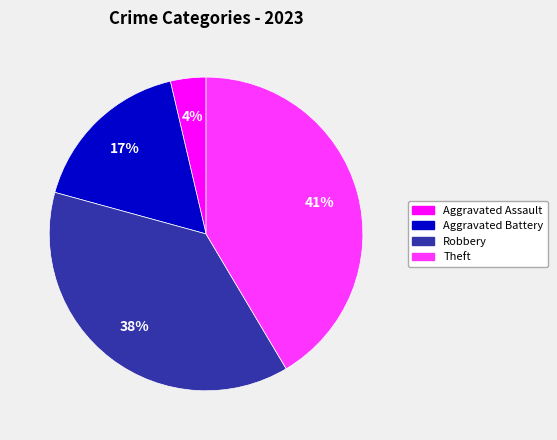

Is there any slice that represents more than half of the pie?

No